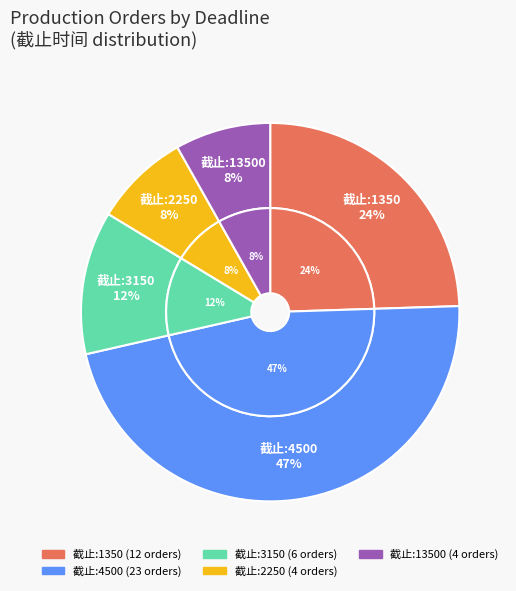

Which category has the biggest portion of the pie?

4500